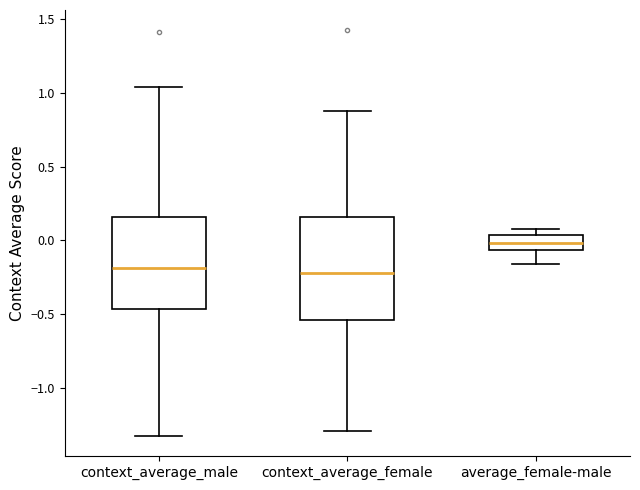

Where is the upper edge of the box for context_average_male on the y-axis? The values are not printed on the chart, so give them approximately, as read against the axis.

0.15